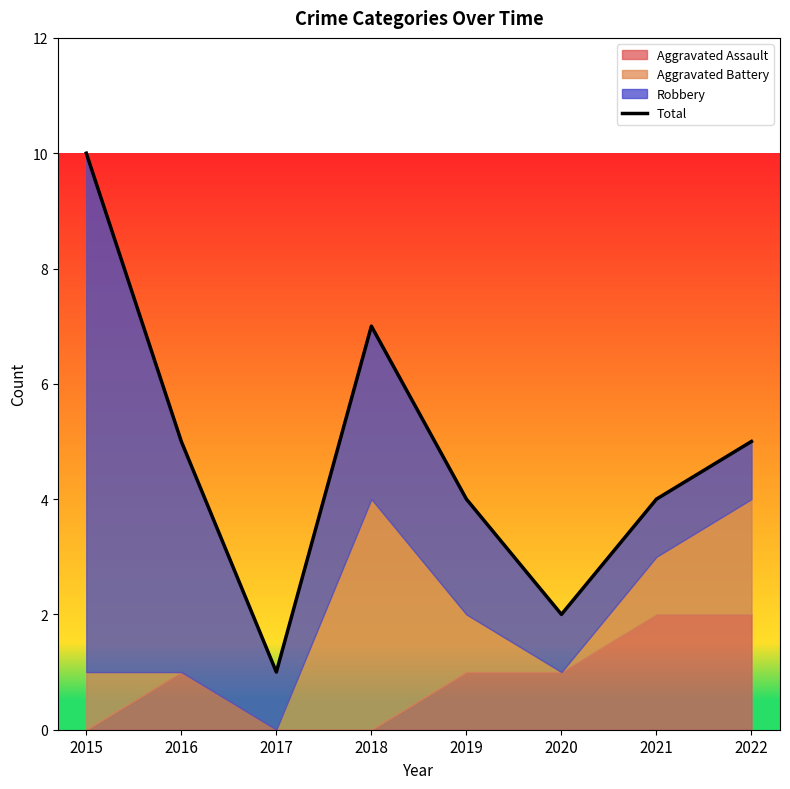

Reading left to right, transcribe all the data shown in this chart.

10	5	1	7	4	2	4	5